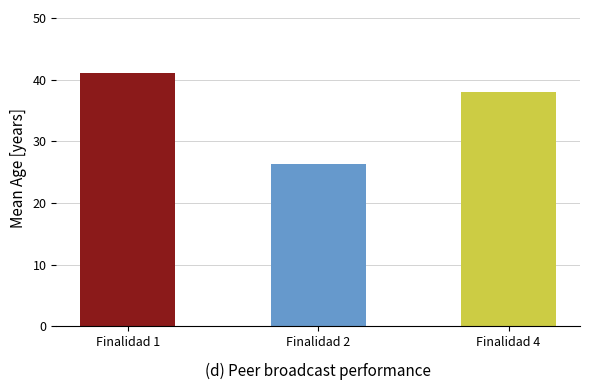

The value at Finalidad 1 is 41.1. True or false?

True